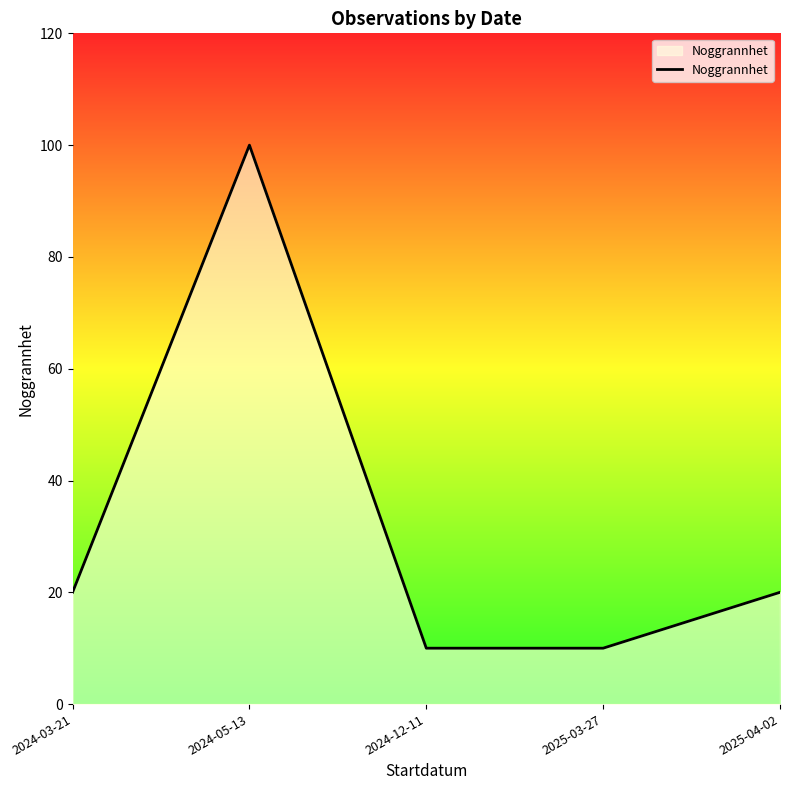

At which category does the chart reach its peak across all series?

2024-05-13